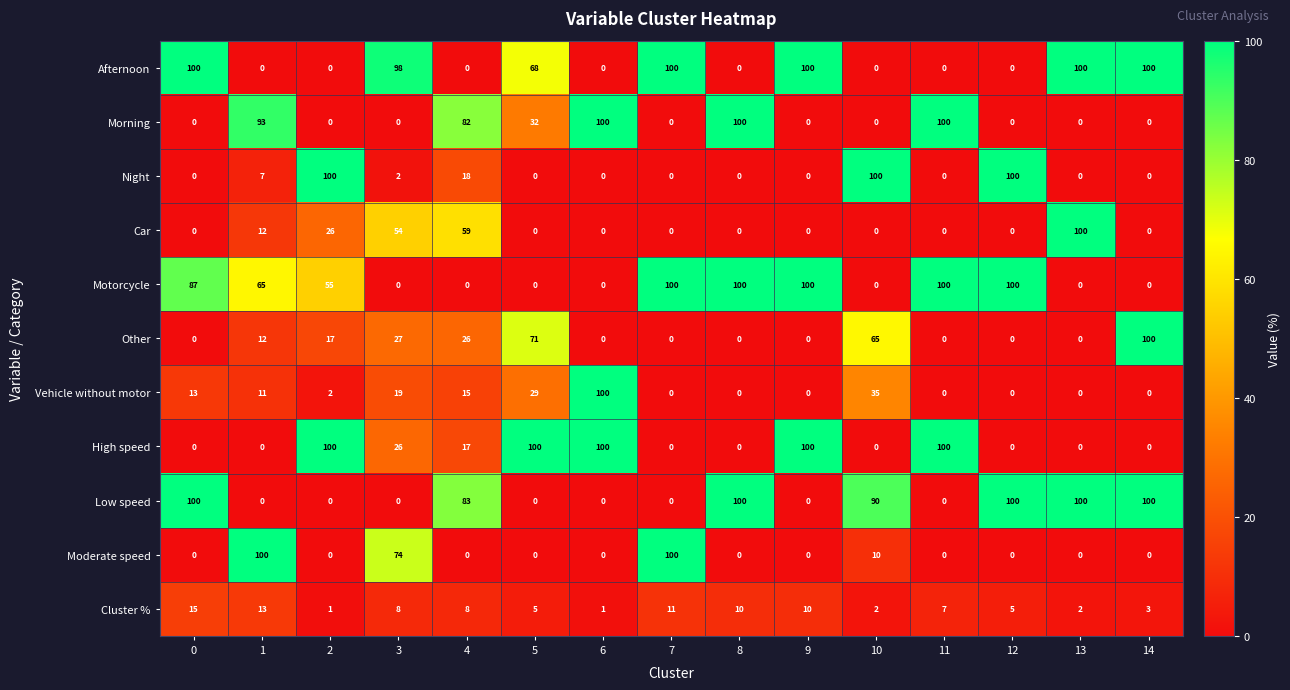

Which series has the largest total across all categories?

Motorcycle